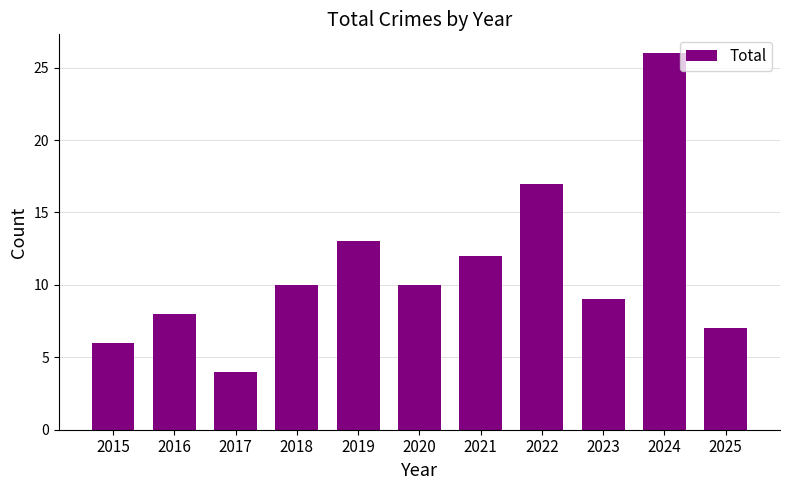

What is the value of the 11th bar from the left?

7